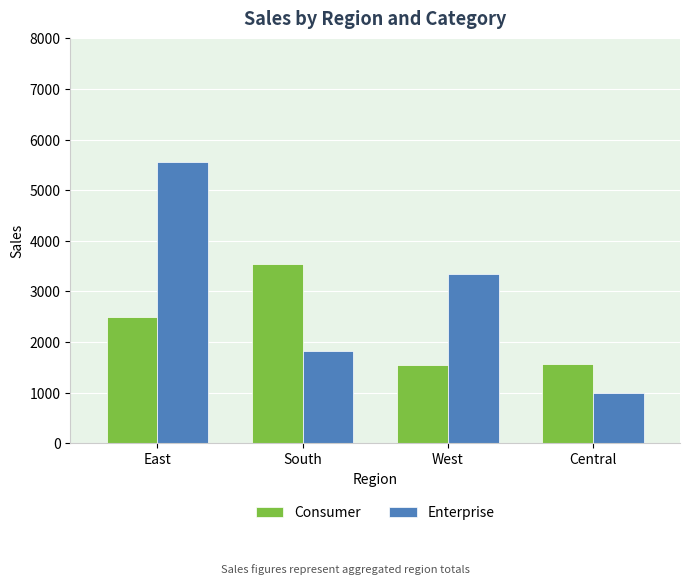

Rank the series at Central from lowest to highest value.

Enterprise, Consumer